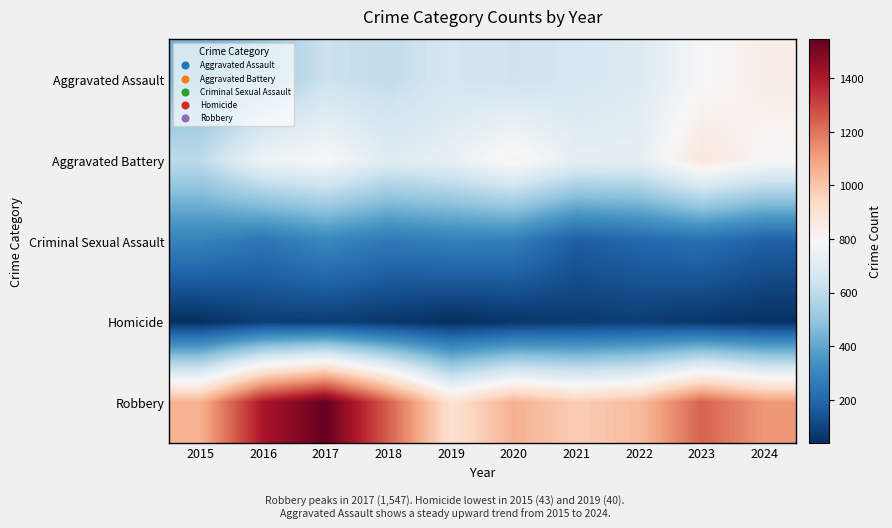

What is the total value across all series at 2021?

2622